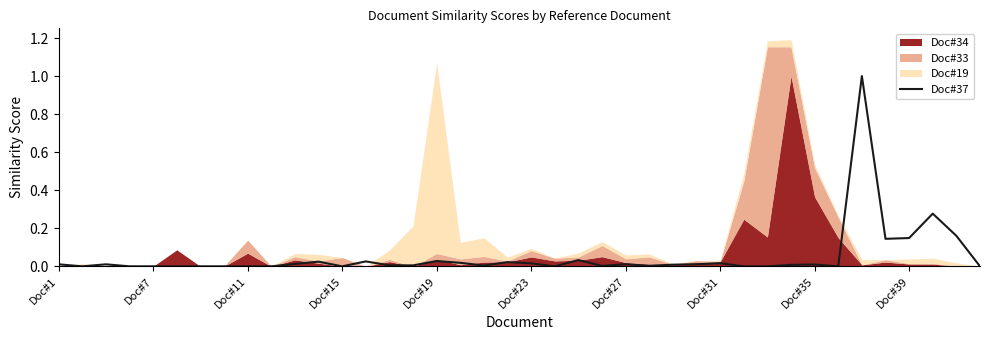

What is the maximum value for Doc#37?

1.0